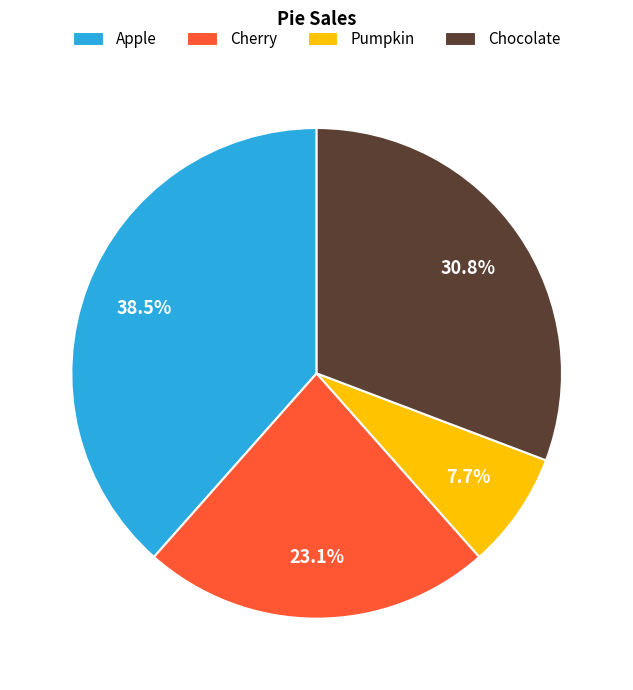

What portion of the pie excludes Cherry?

76.9%